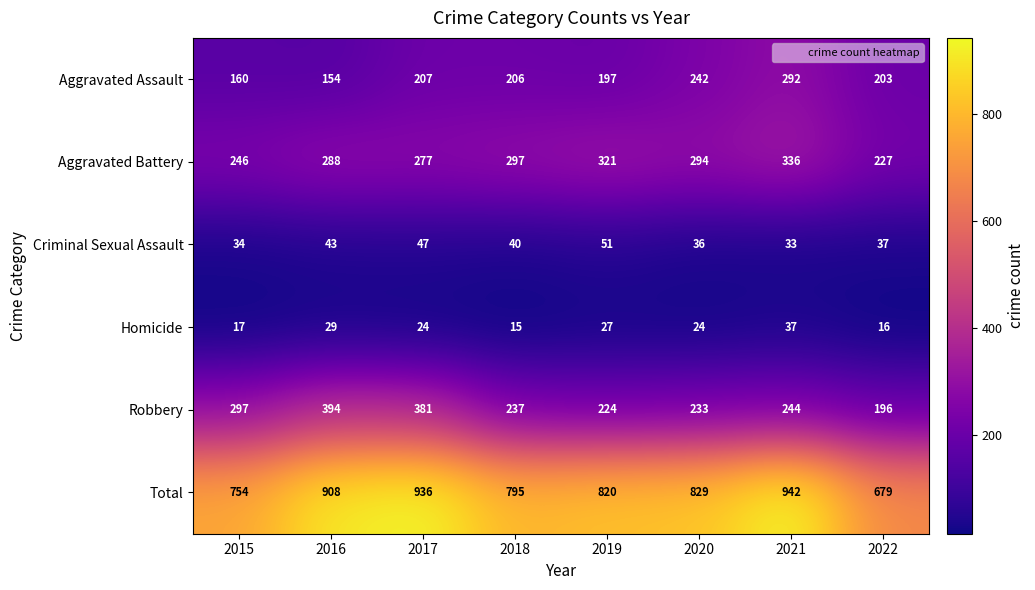

Which series has the widest spread of values?

Total